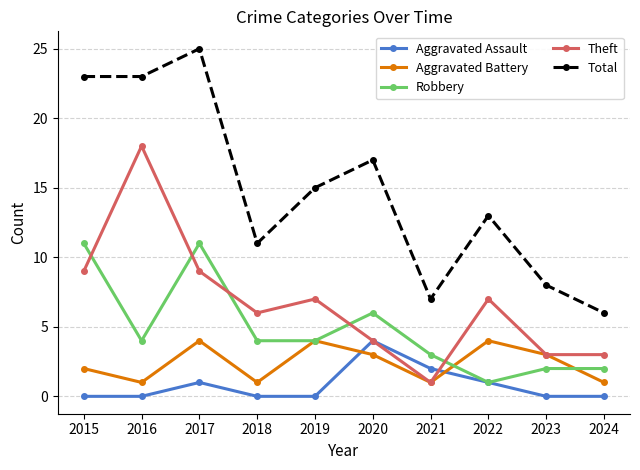

What is the minimum value for Robbery?

1